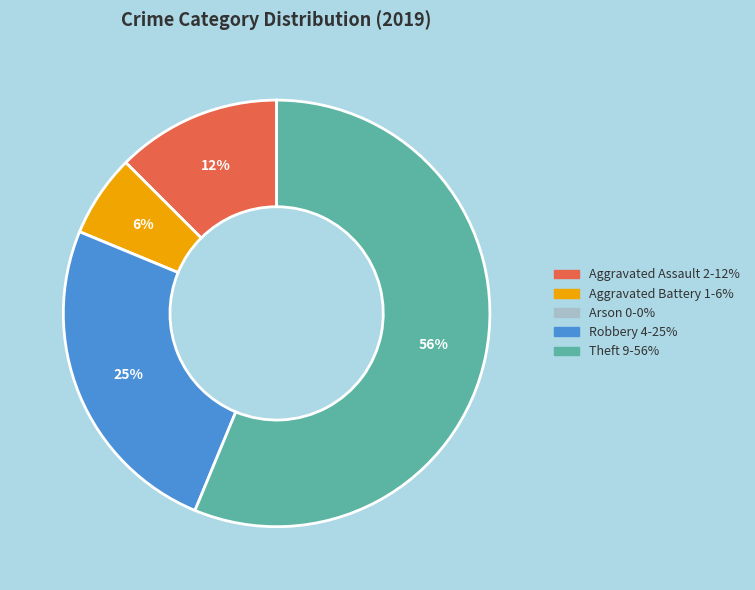

Do Aggravated Battery and Aggravated Assault together represent more than half of the pie?

No